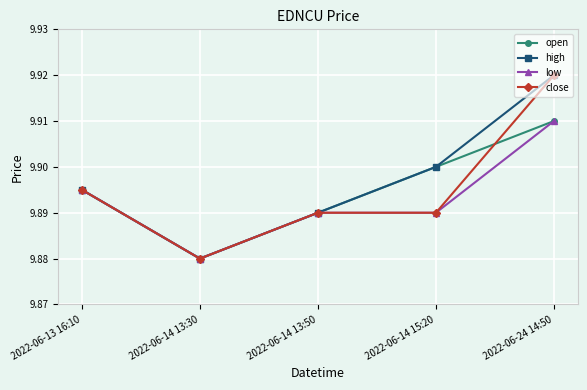

Count the low values in the range 9 to 10.

5